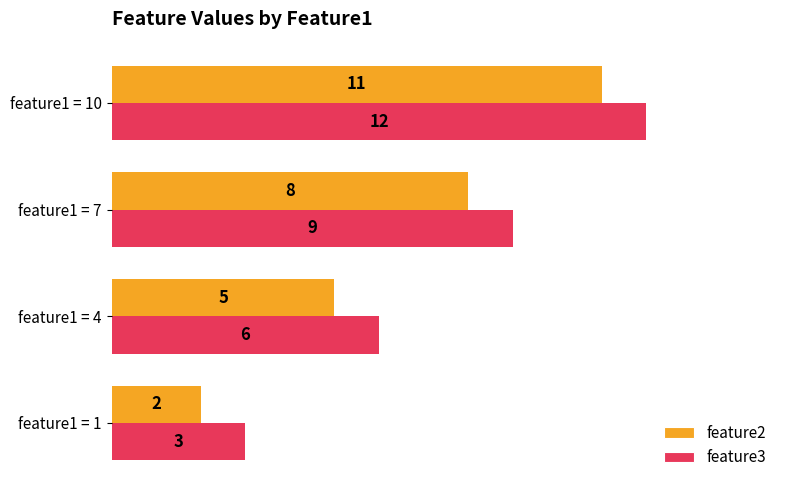

What is the sum of the feature3 values at feature1 = 4 and feature1 = 7?

15